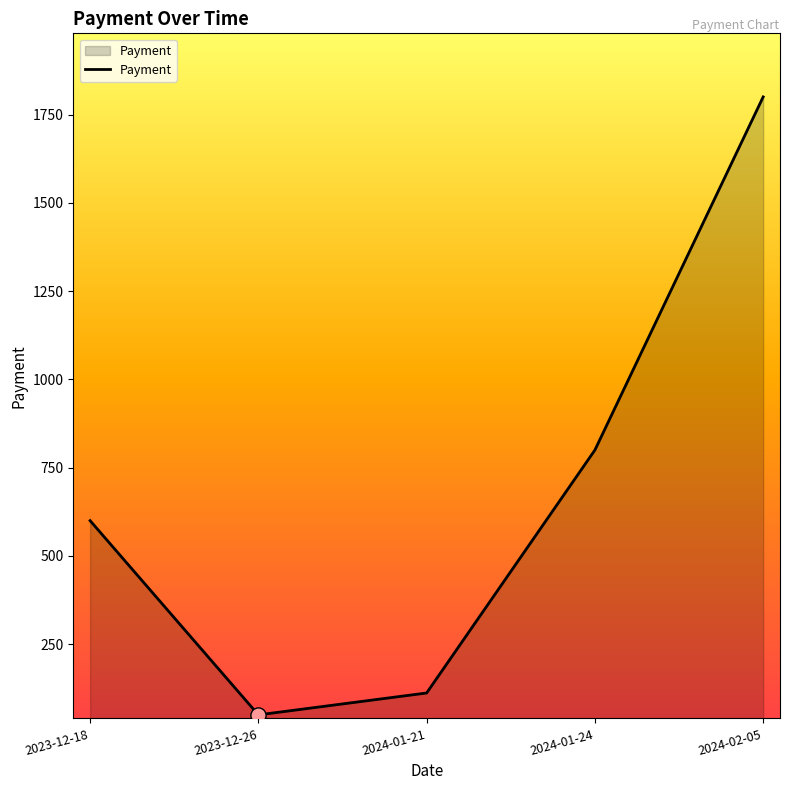

Between 2023-12-18 and 2024-02-05, which is larger?

2024-02-05